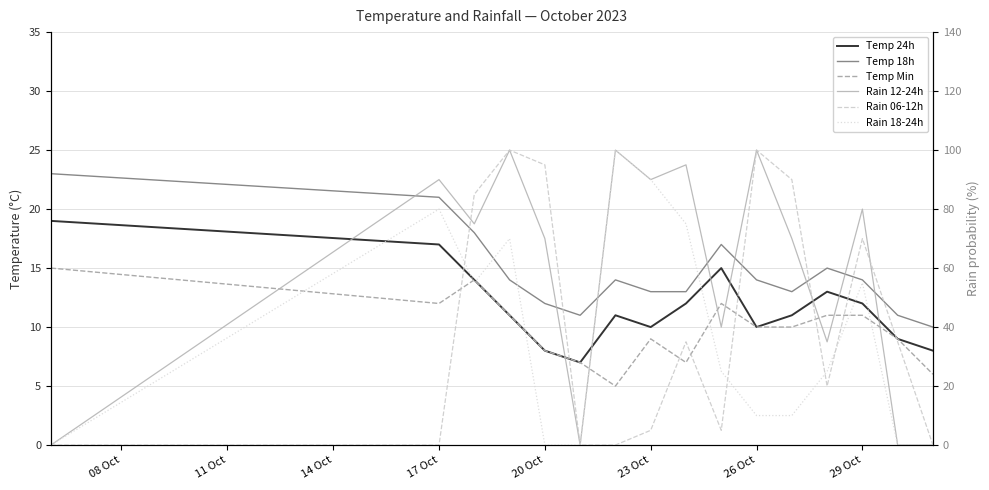

What is the minimum value for Temp Min?

5